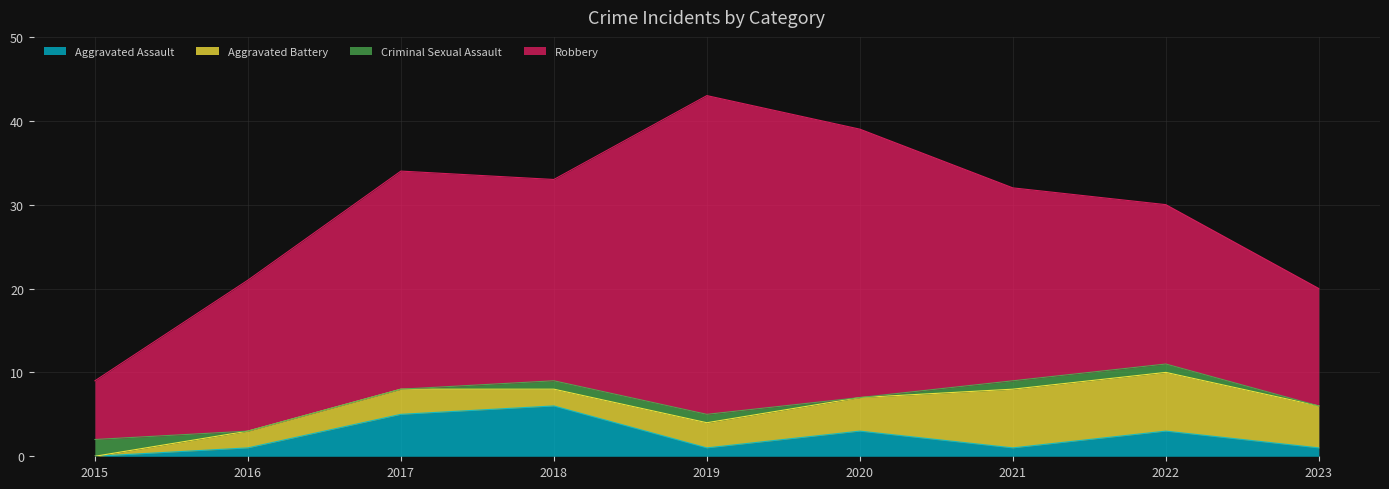

What is the spread (max minus min) of values at 2020?

32